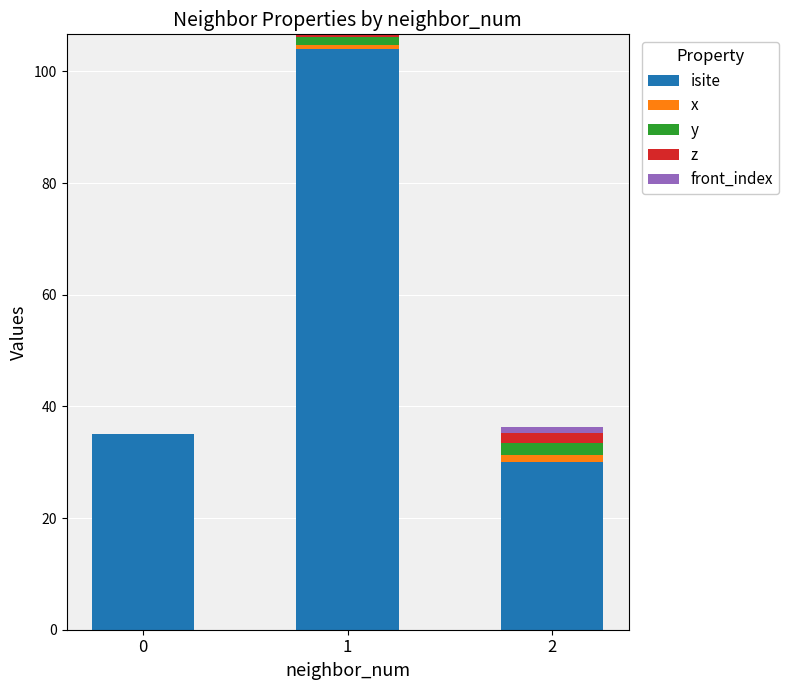

The value of isite at 2 is 30.0. True or false?

True